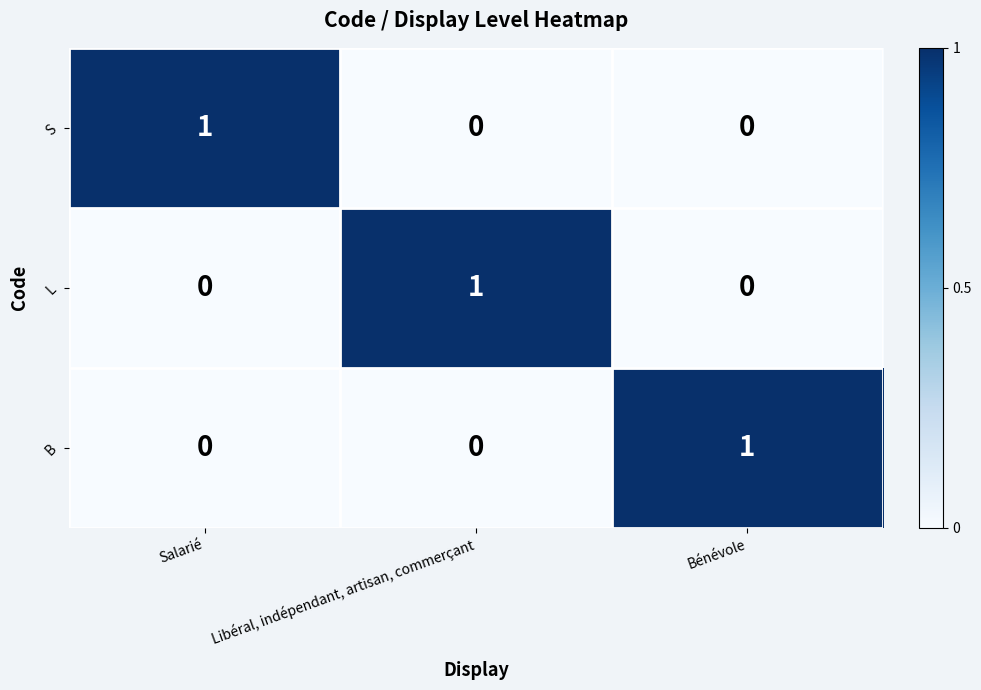

The value of B at Libéral, indépendant, artisan, commerçant is 0. True or false?

True